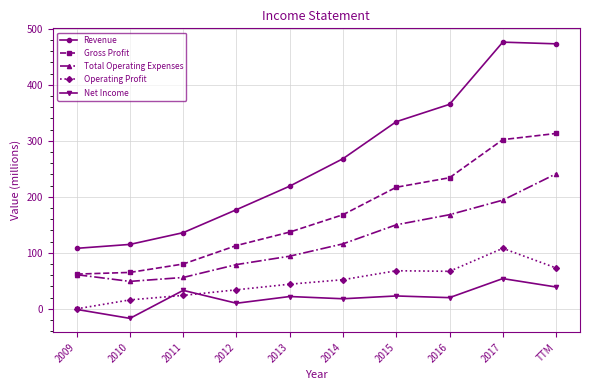

What are all the series names shown in the legend?

Revenue, Gross Profit, Total Operating Expenses, Operating Profit, Net Income